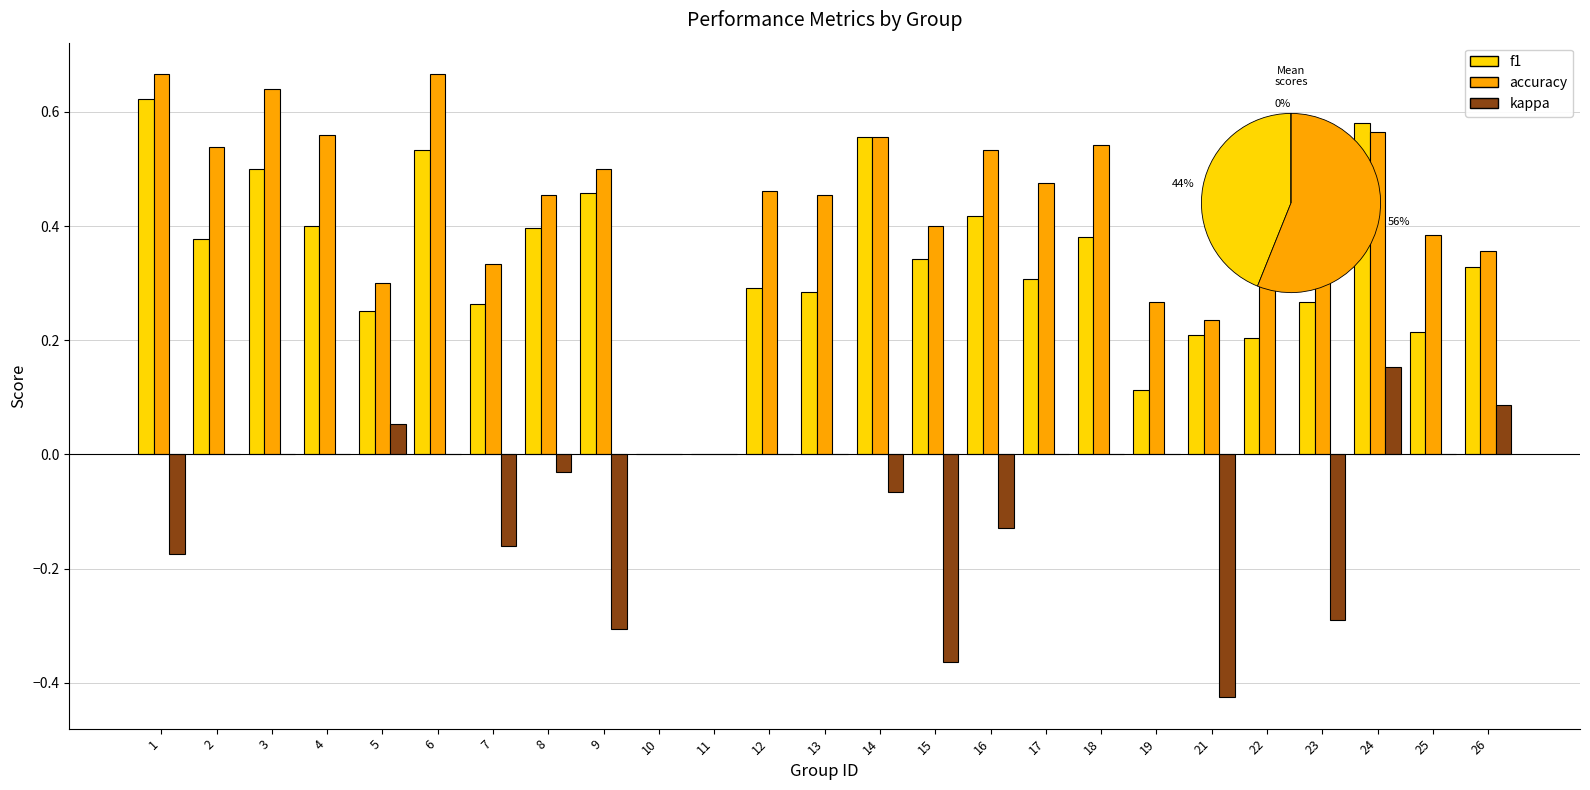

True or false: accuracy has a value of 0.4 at 25.

True